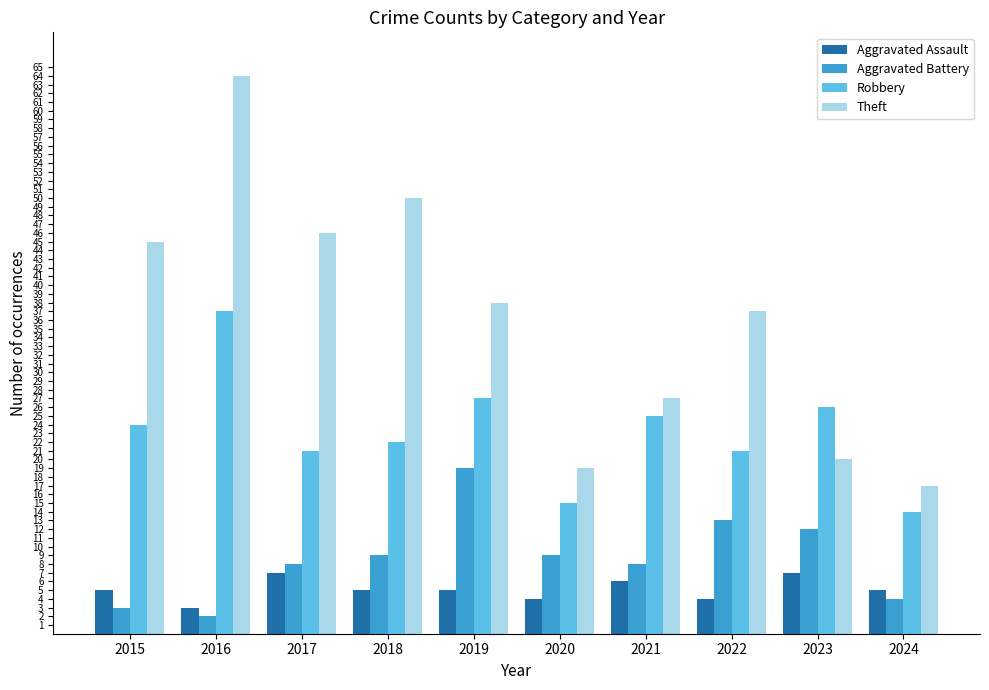

The Aggravated Assault series shows 4 at 2020. True or false?

True